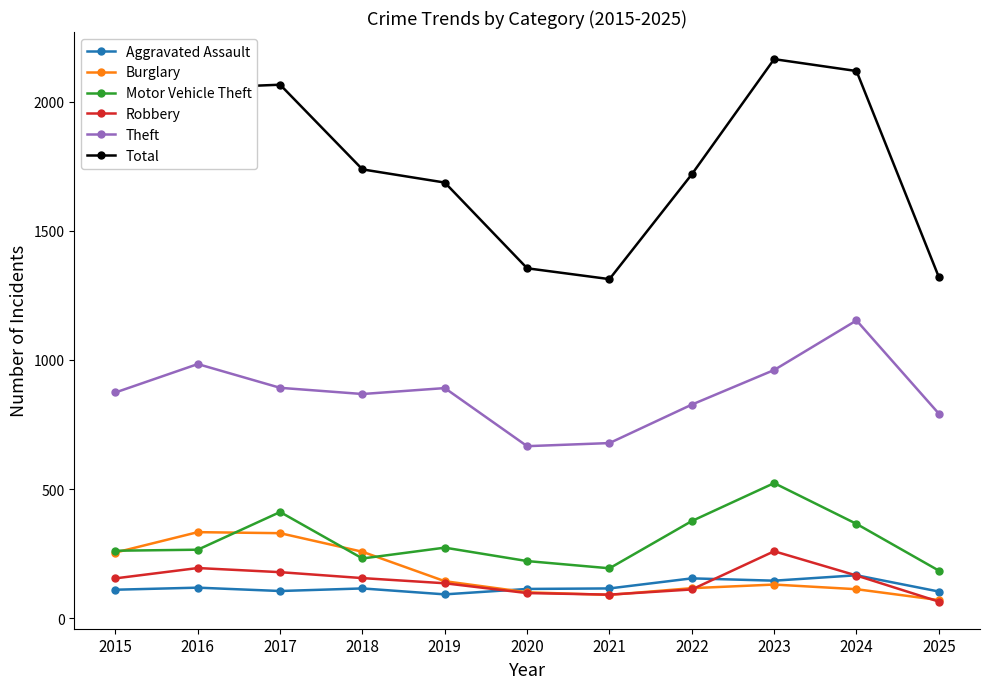

At which label is Total closest to 1739?

2018